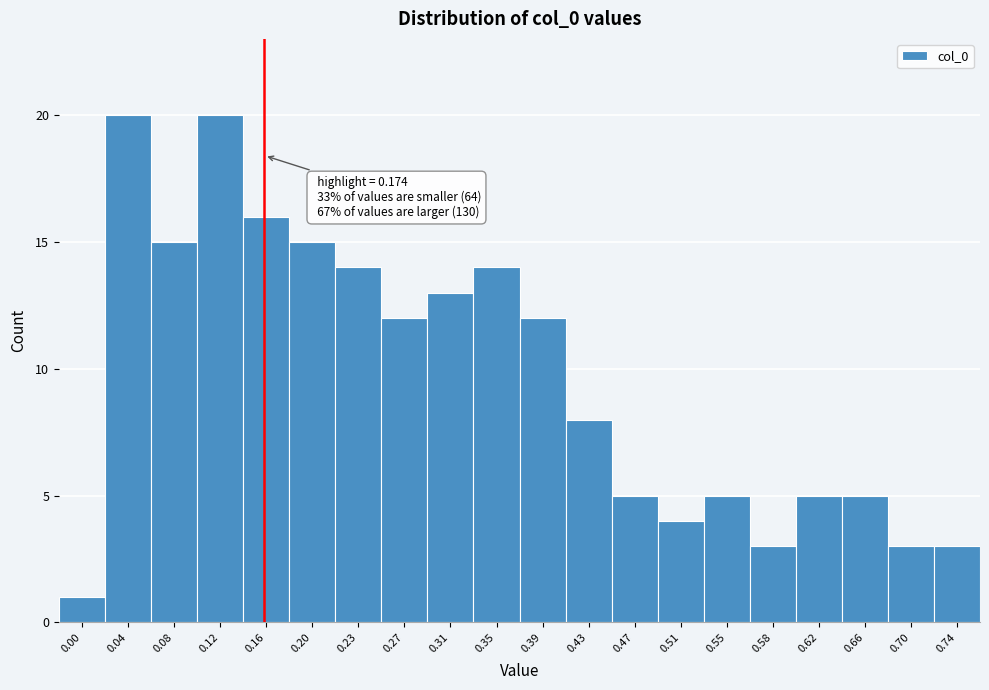

Reading left to right, extract all data points from this chart.

1	20	15	20	16	15	14	12	13	14	12	8	5	4	5	3	5	5	3	3